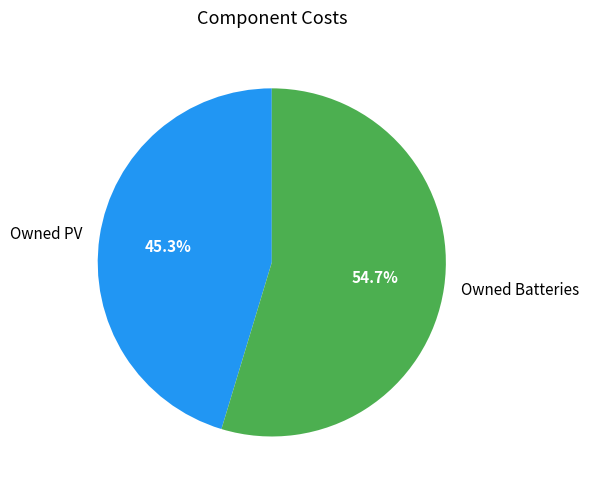

To the nearest percent, what portion does Owned Batteries represent?

55%